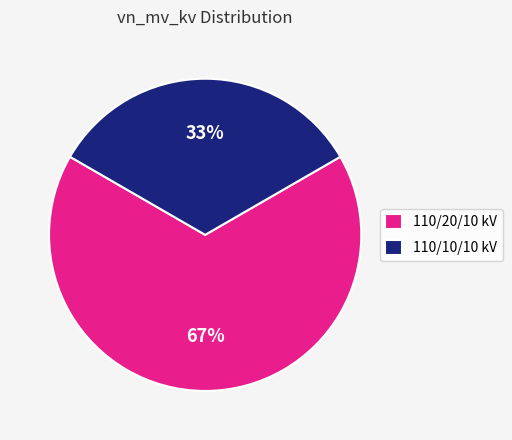

What percentage is the 110/10/10 kV slice, to the nearest percent?

33%